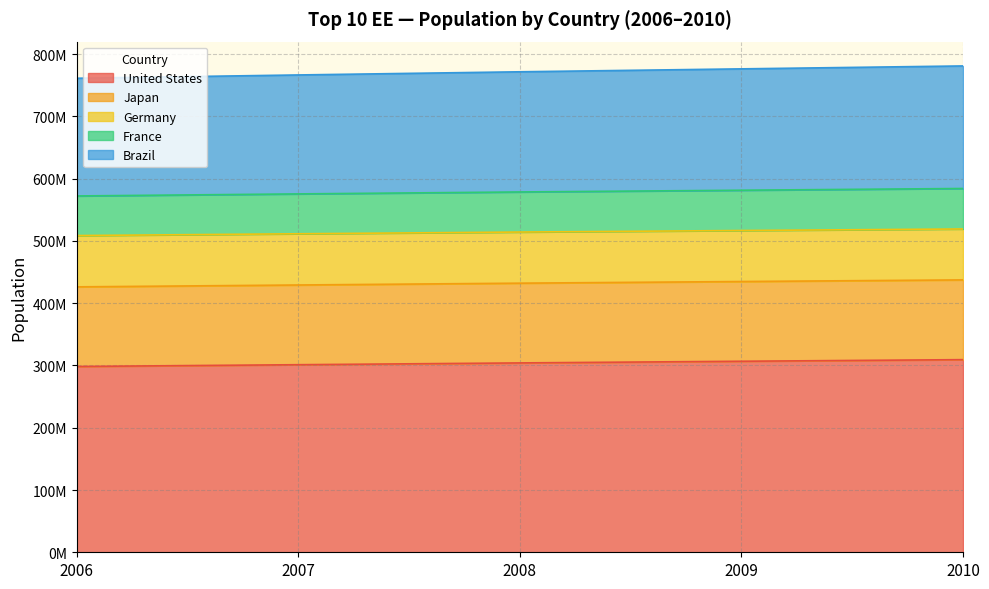

Does the chart have visible grid lines?

Yes